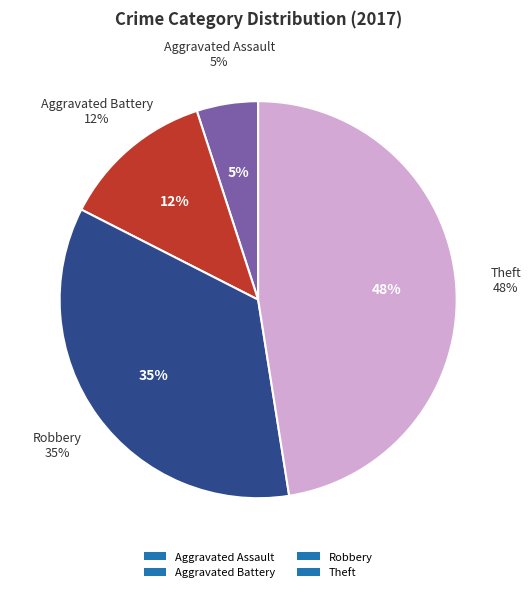

Is there a majority slice in this chart?

No